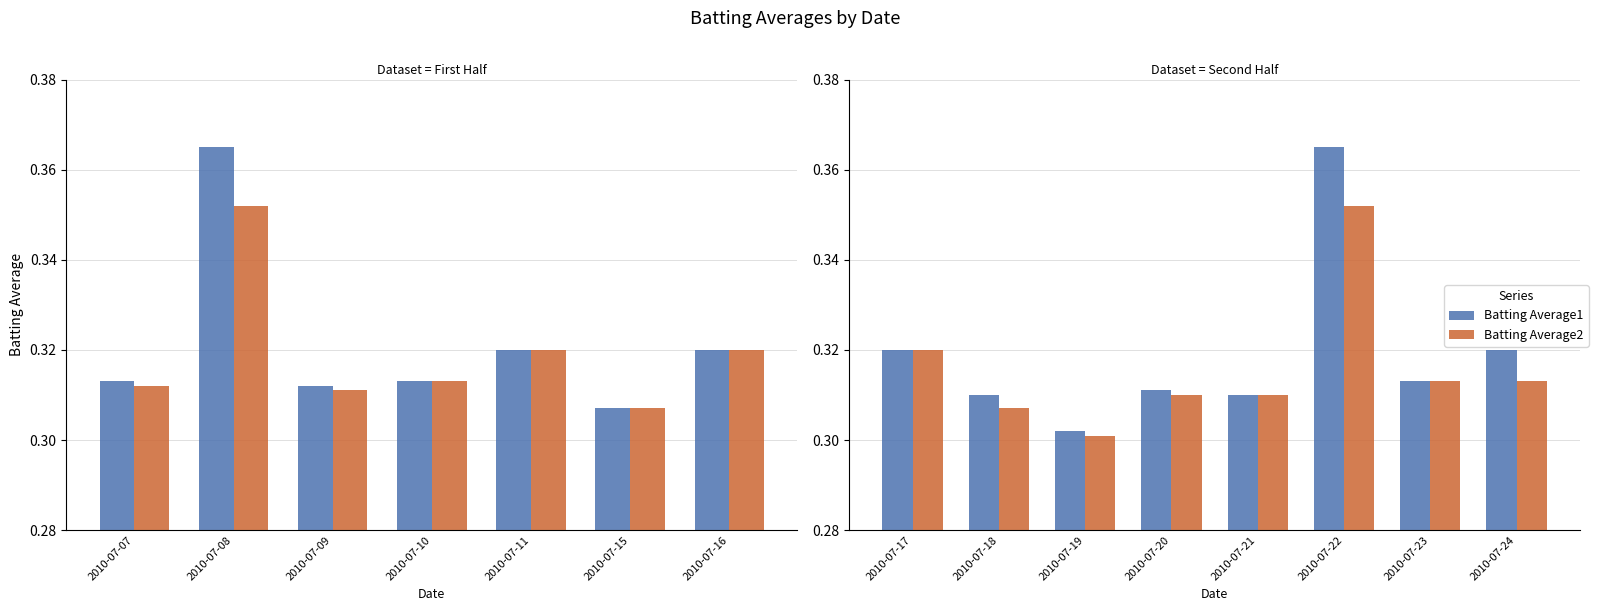

True or false: Batting Average2 has a value of 0.3 at 2010-07-23.

True